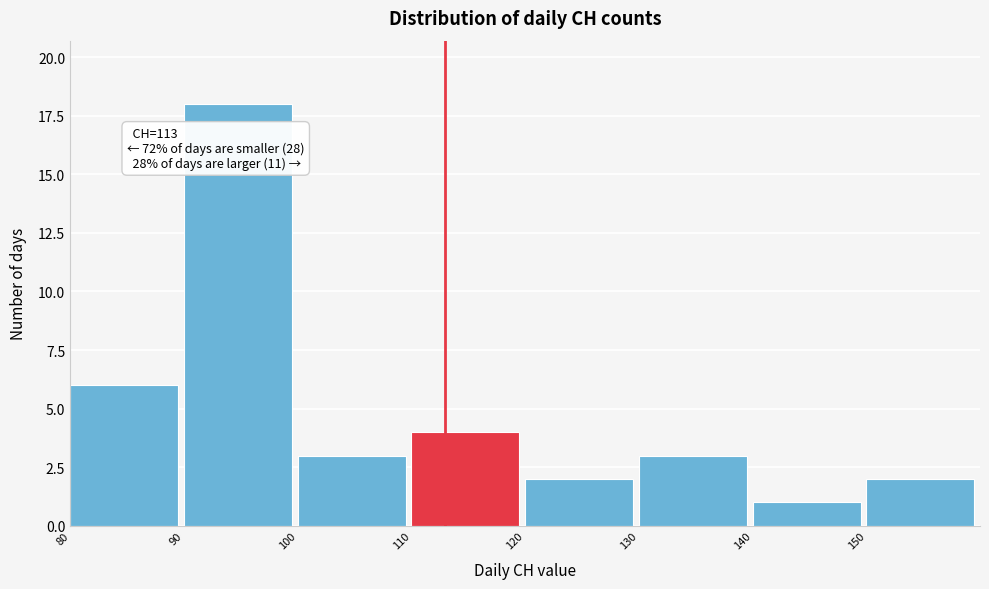

Which range on the x-axis has the tallest bar?

90 to 100